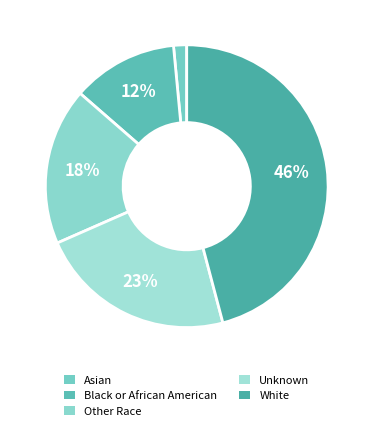

To the nearest percent, what percentage of the pie is Asian?

1%